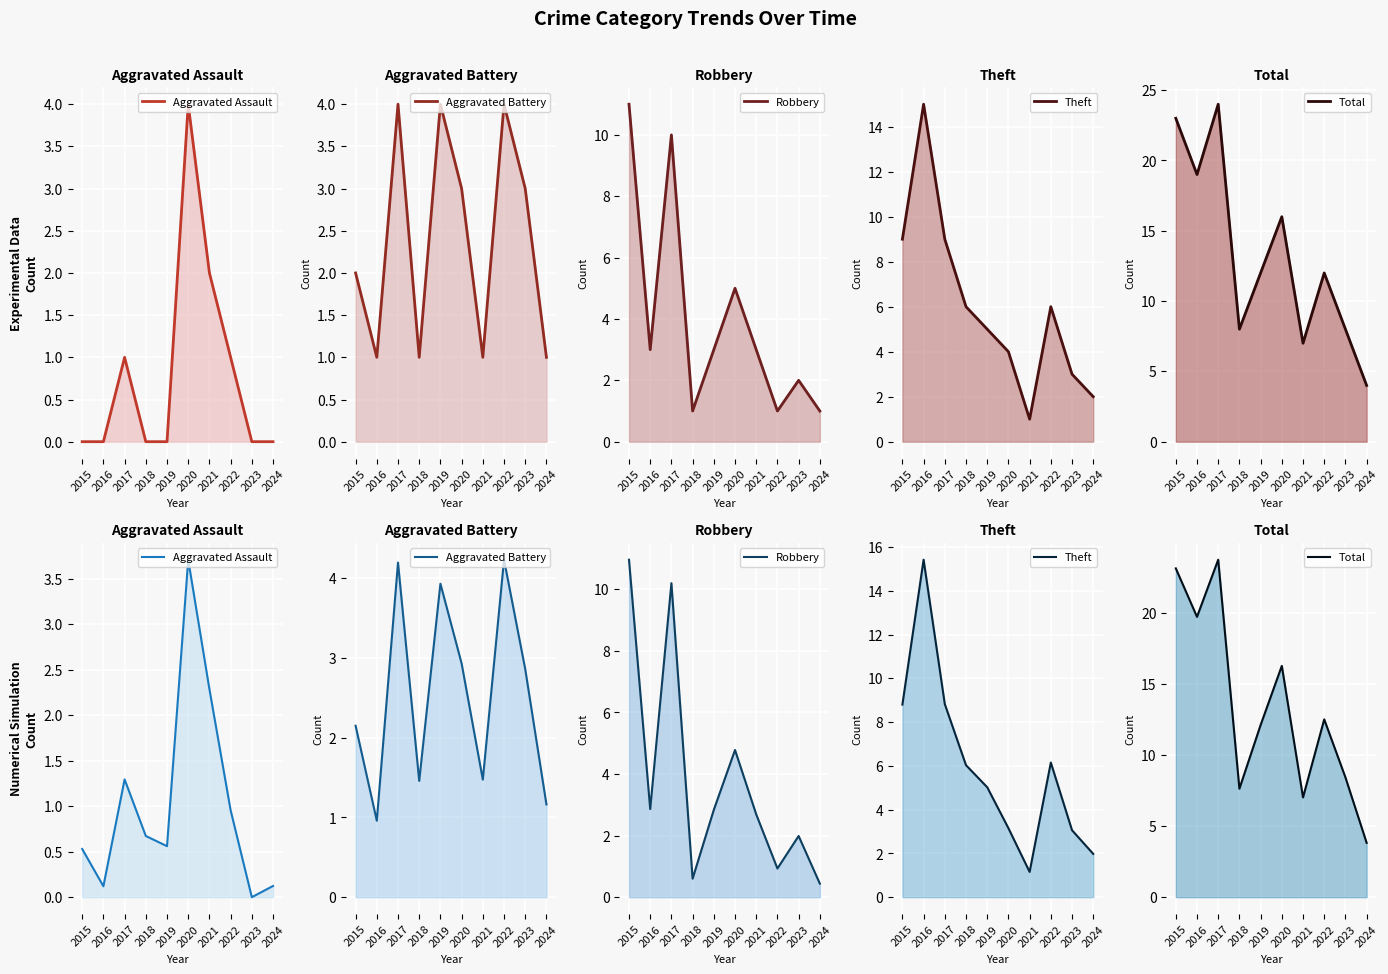

At 2018, list the series in order from largest to smallest.

Total, Theft, Aggravated Battery, Aggravated Assault, Robbery